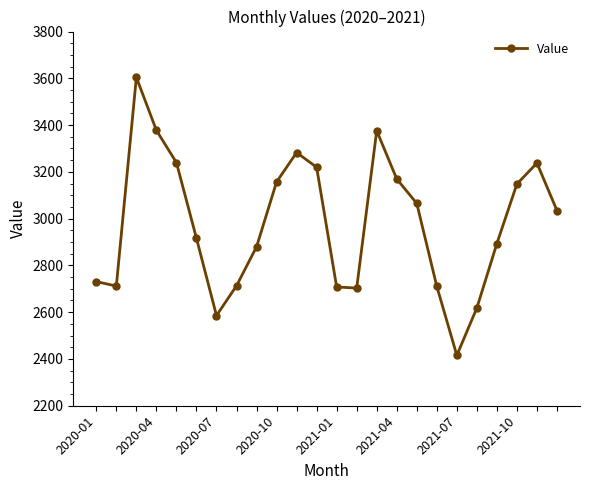

What is the value of the 17th point from the left?

3065.2